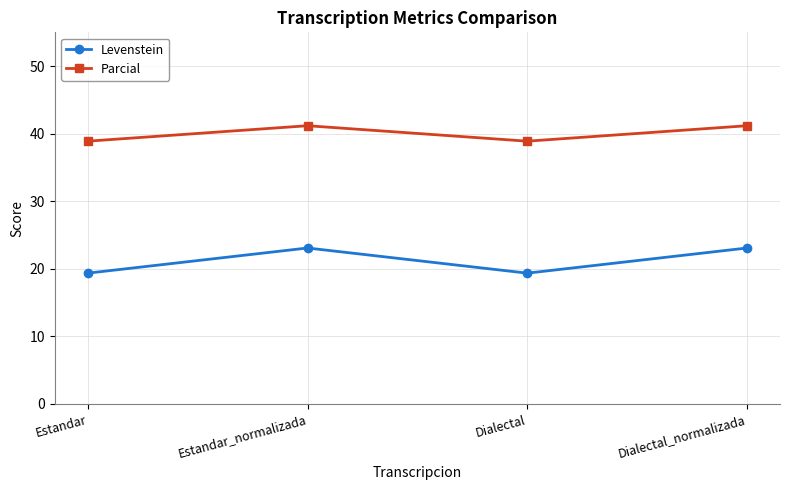

Which series has the widest spread of values?

Levenstein